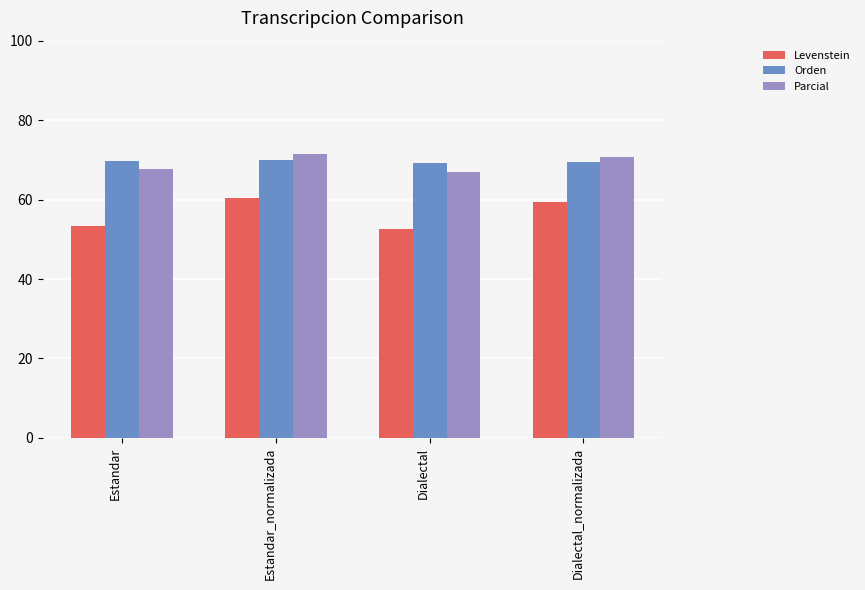

What value does the Parcial series have at Estandar_normalizada?

71.6